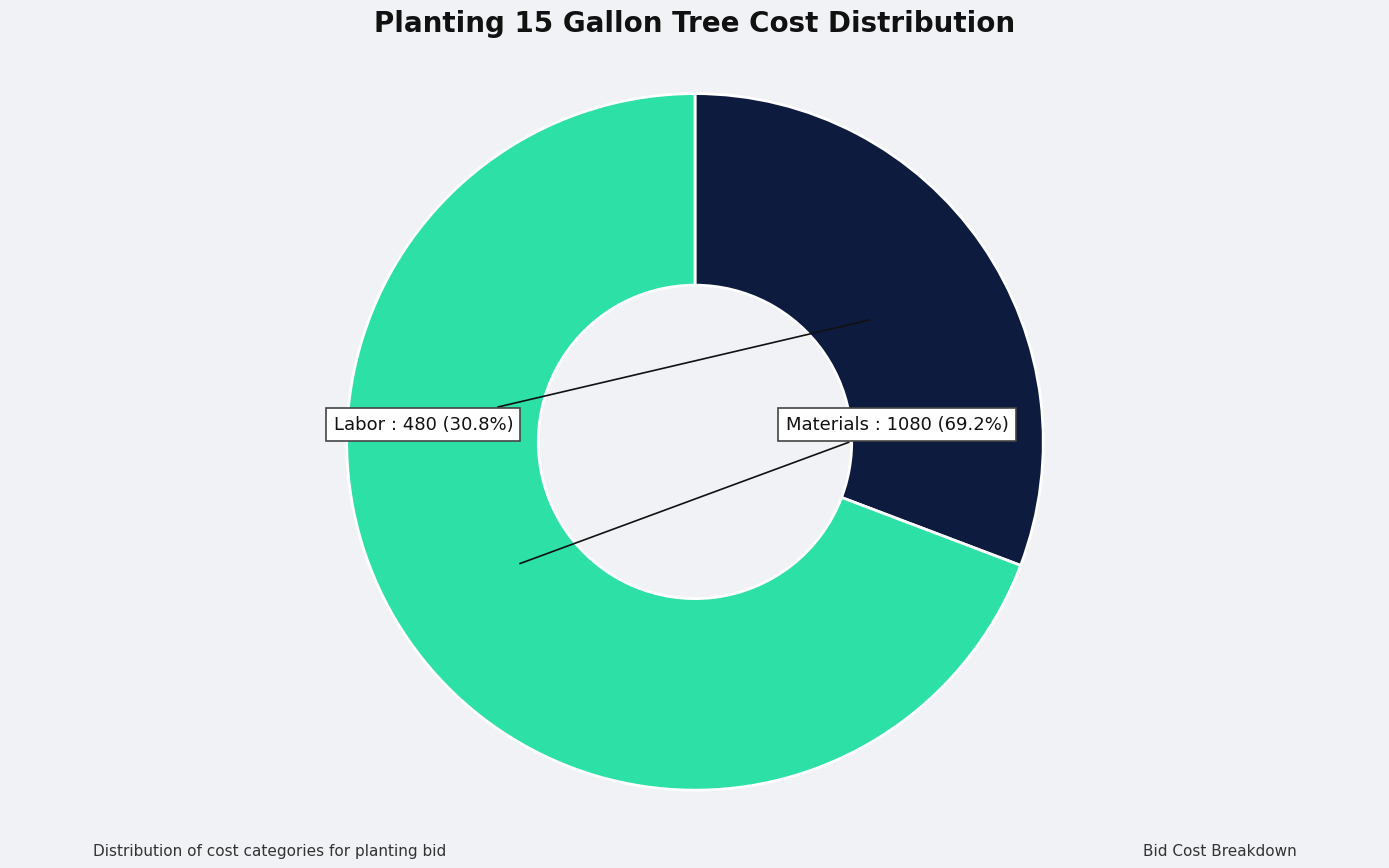

True or false: Labor accounts for 18% of the total.

False